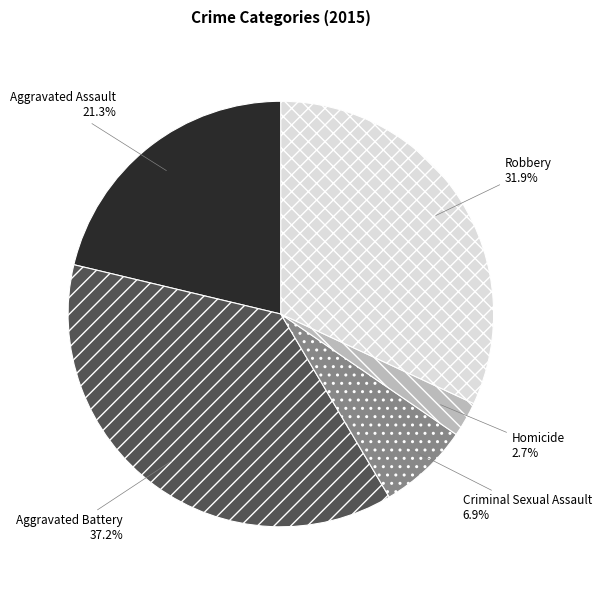

Which category has the biggest portion of the pie?

Aggravated Battery